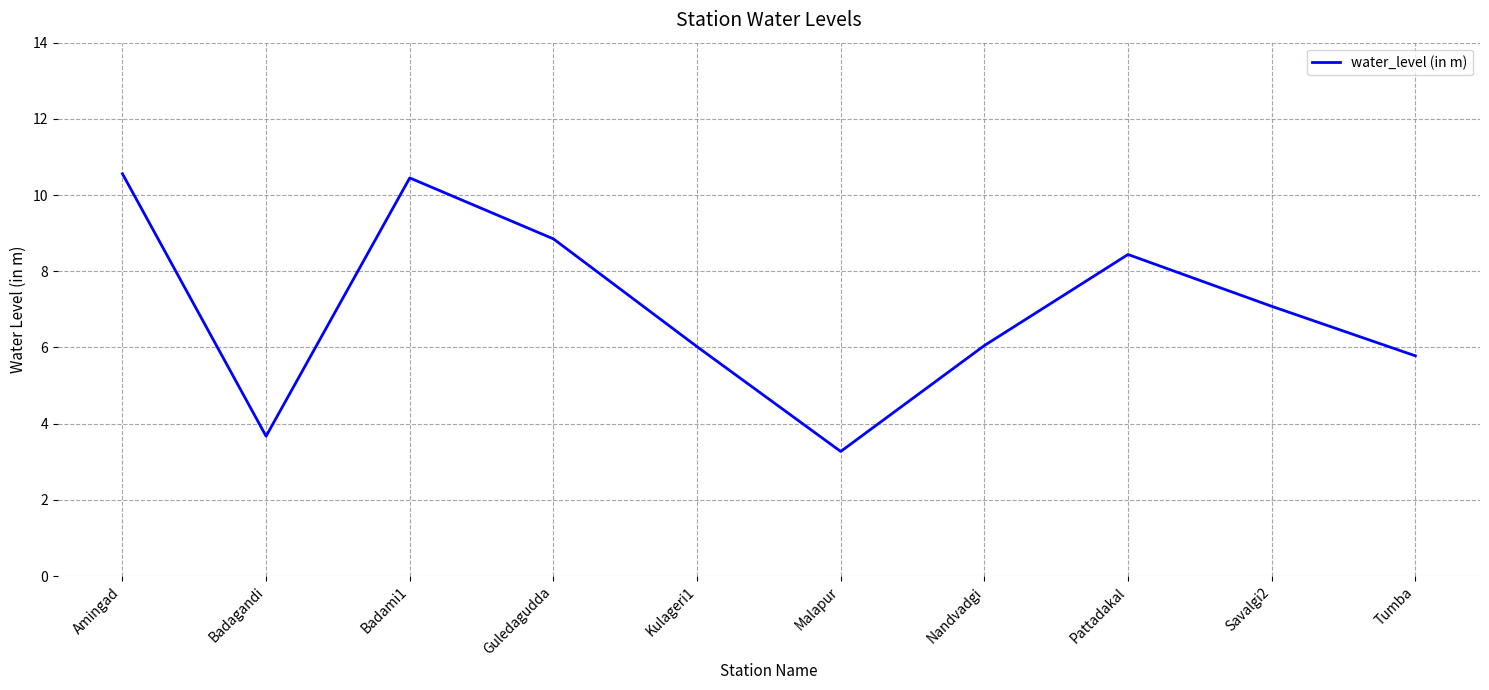

What is the sum of the values at Guledagudda and Tumba?

14.6